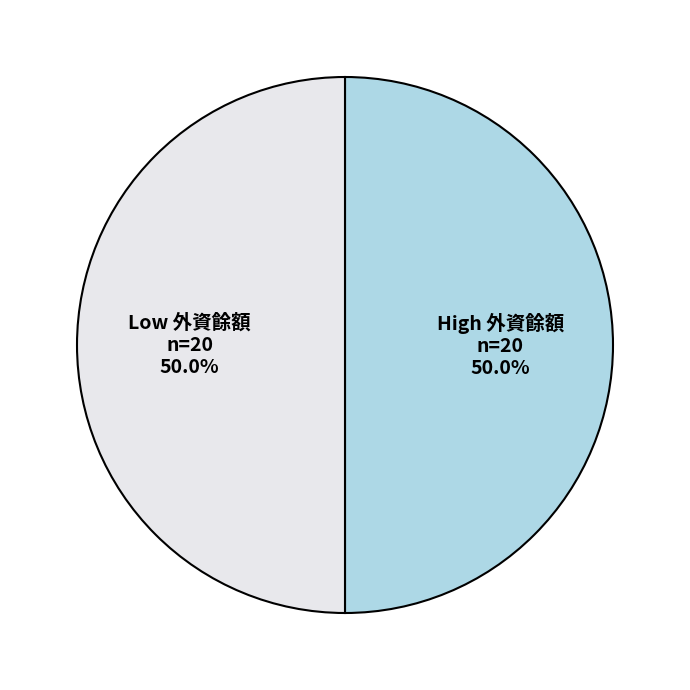

Approximately how many times larger is the value at High 外資餘額 compared to Low 外資餘額?

1.0